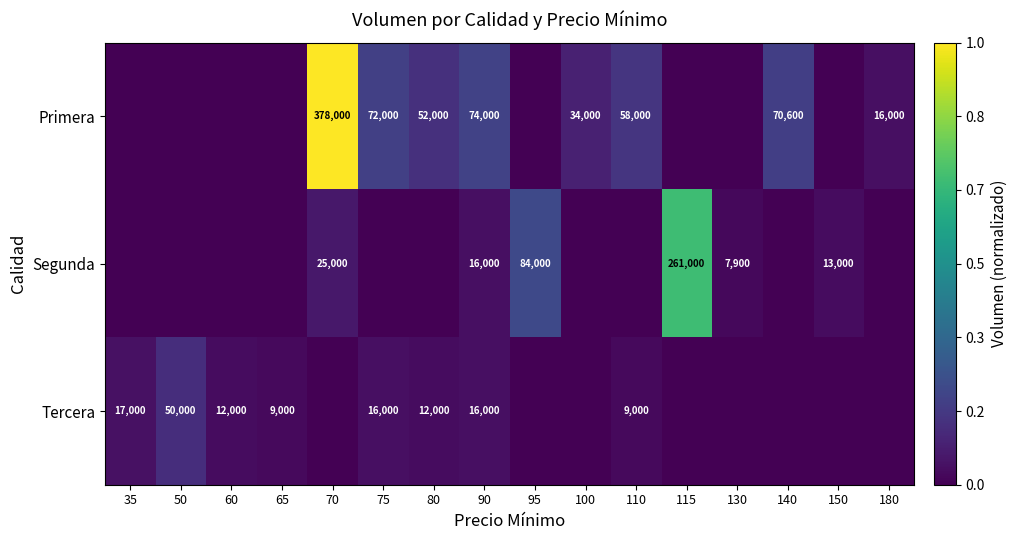

Is it true that Segunda equals 16000 at 90?

True